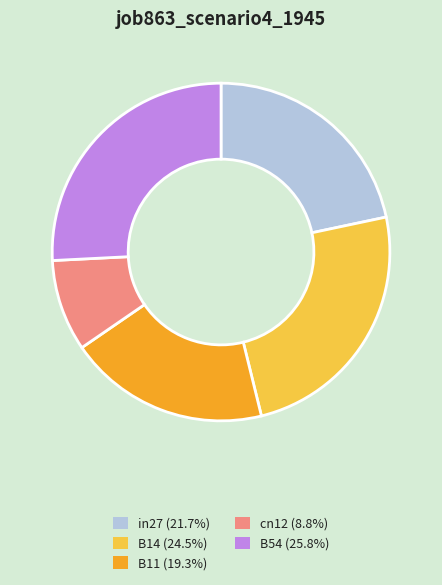

Do B14 (24.5%) and B11 (19.3%) together represent more than half of the pie?

No